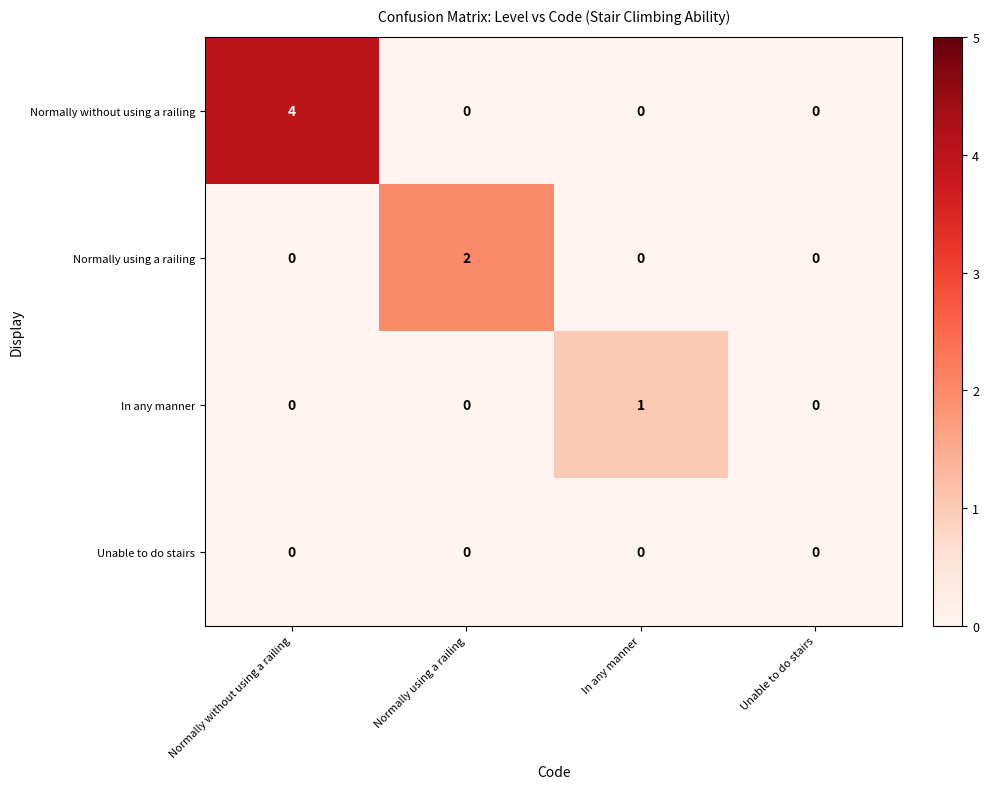

Reading left to right, extract all data points from this chart.

Normally without using a railing: Normally without using a railing=4	Normally using a railing=0	In any manner=0	Unable to do stairs=0
Normally using a railing: Normally without using a railing=0	Normally using a railing=2	In any manner=0	Unable to do stairs=0
In any manner: Normally without using a railing=0	Normally using a railing=0	In any manner=1	Unable to do stairs=0
Unable to do stairs: Normally without using a railing=0	Normally using a railing=0	In any manner=0	Unable to do stairs=0